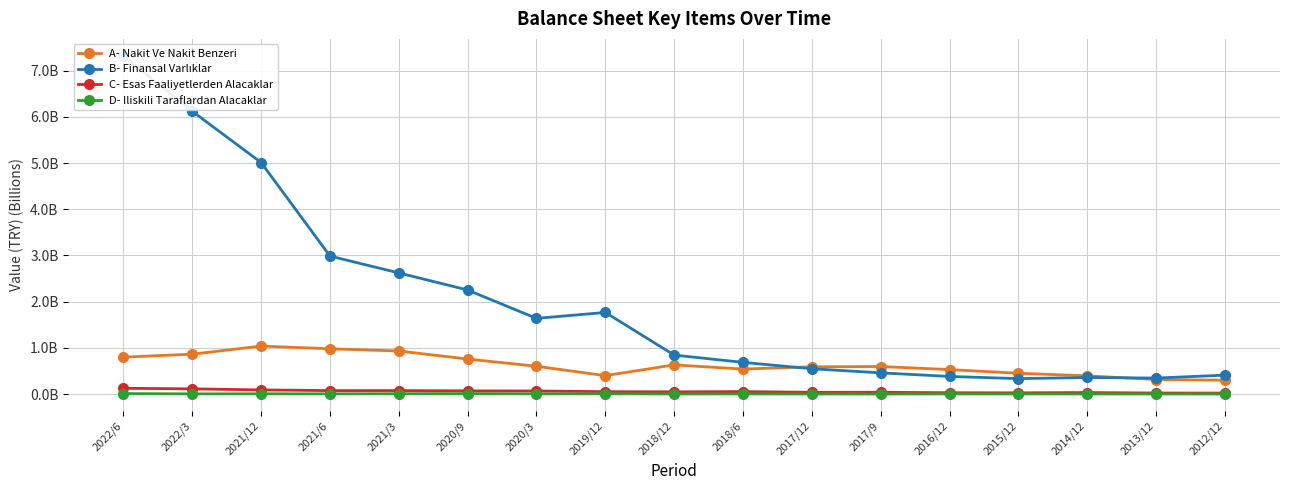

Which series has the largest total across all categories?

B- Finansal Varlıklar